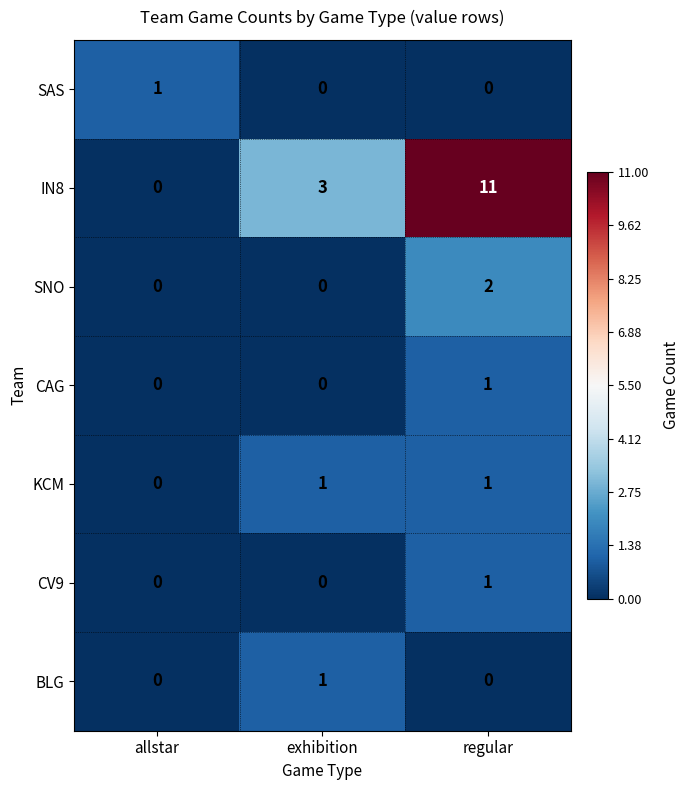

Which series has the largest total across all categories?

IN8